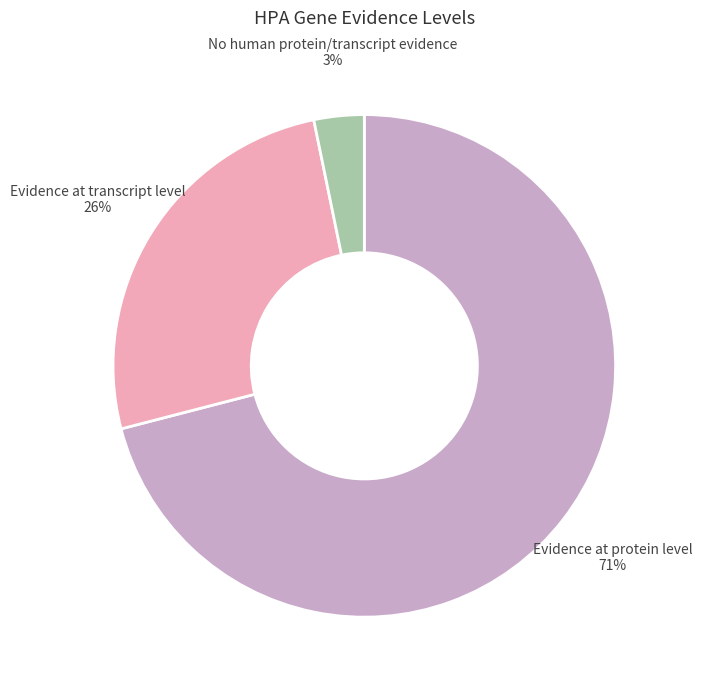

Count the number of slices in the pie.

3